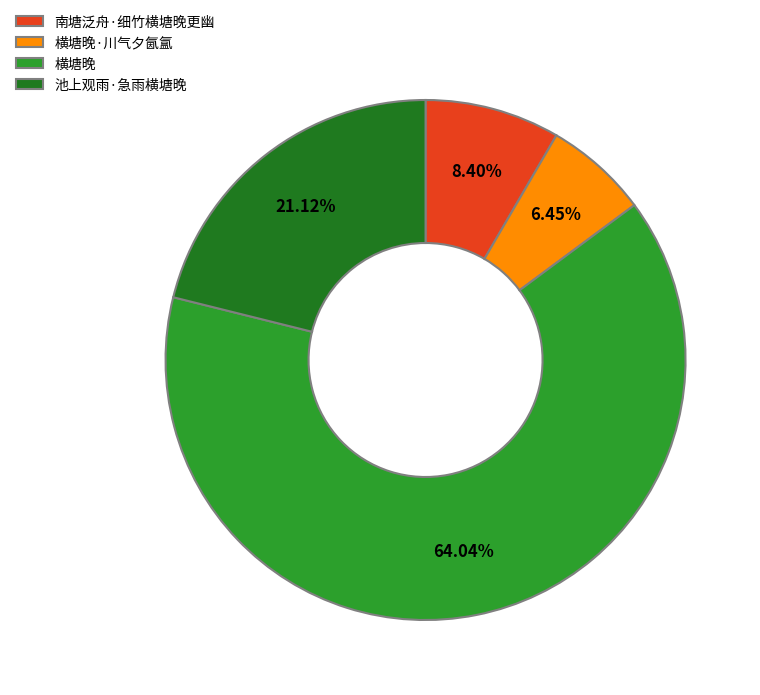

Is it true that 横塘晚·川气夕氤氲 is 6% of the pie?

True